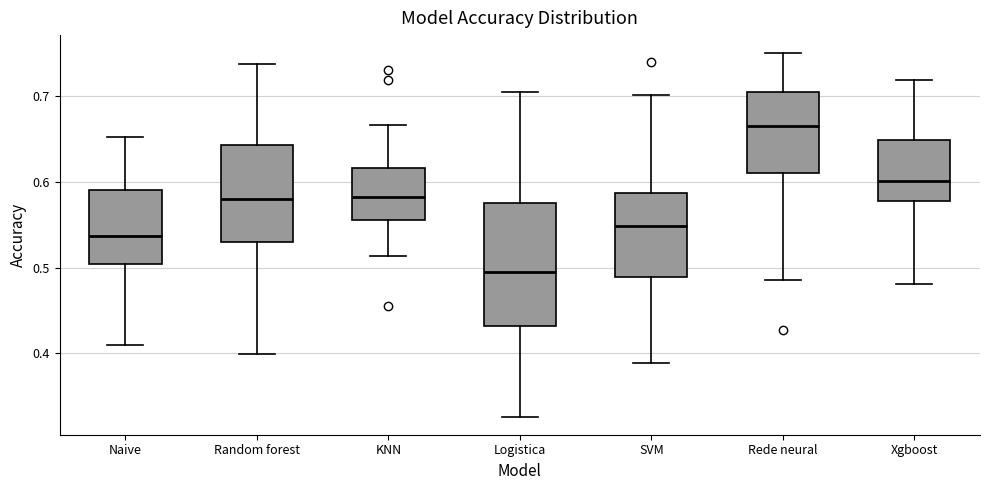

Comparing the boxes themselves (not the whiskers), which one is the tallest?

Logistica